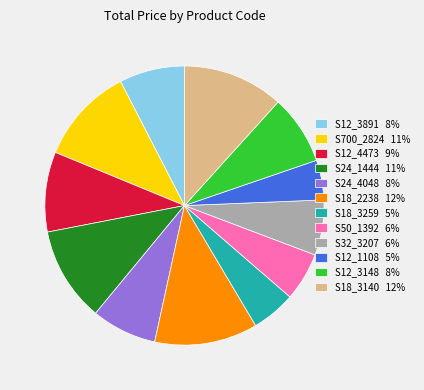

How many slices are in this pie chart?

12